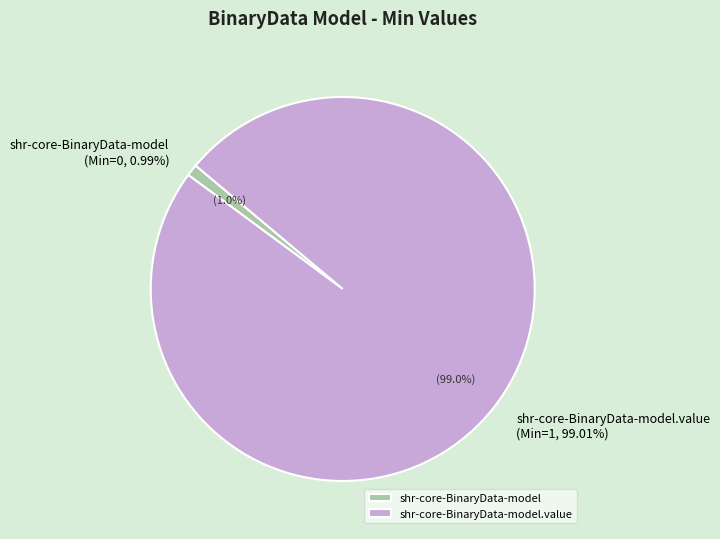

Rank the categories by value from lowest to highest.

shr-core-BinaryData-model, shr-core-BinaryData-model.value